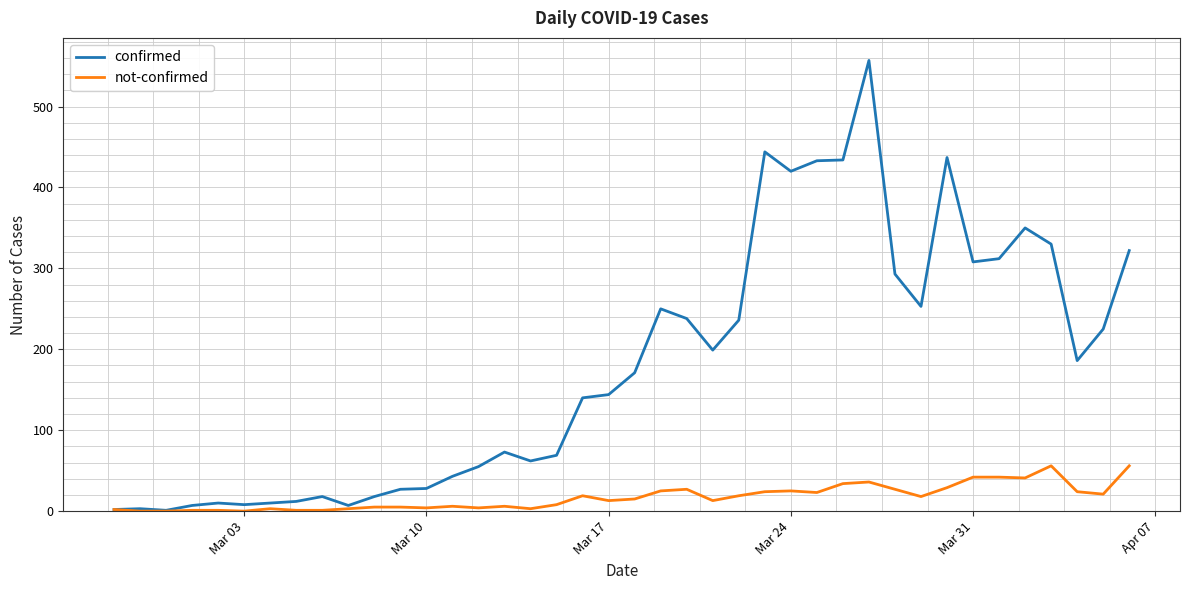

Which series has the largest total across all categories?

confirmed